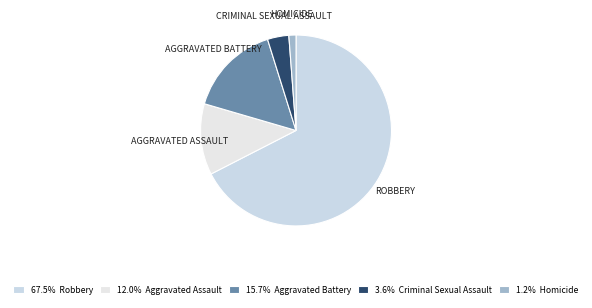

Which slice represents more than half of the pie?

Robbery